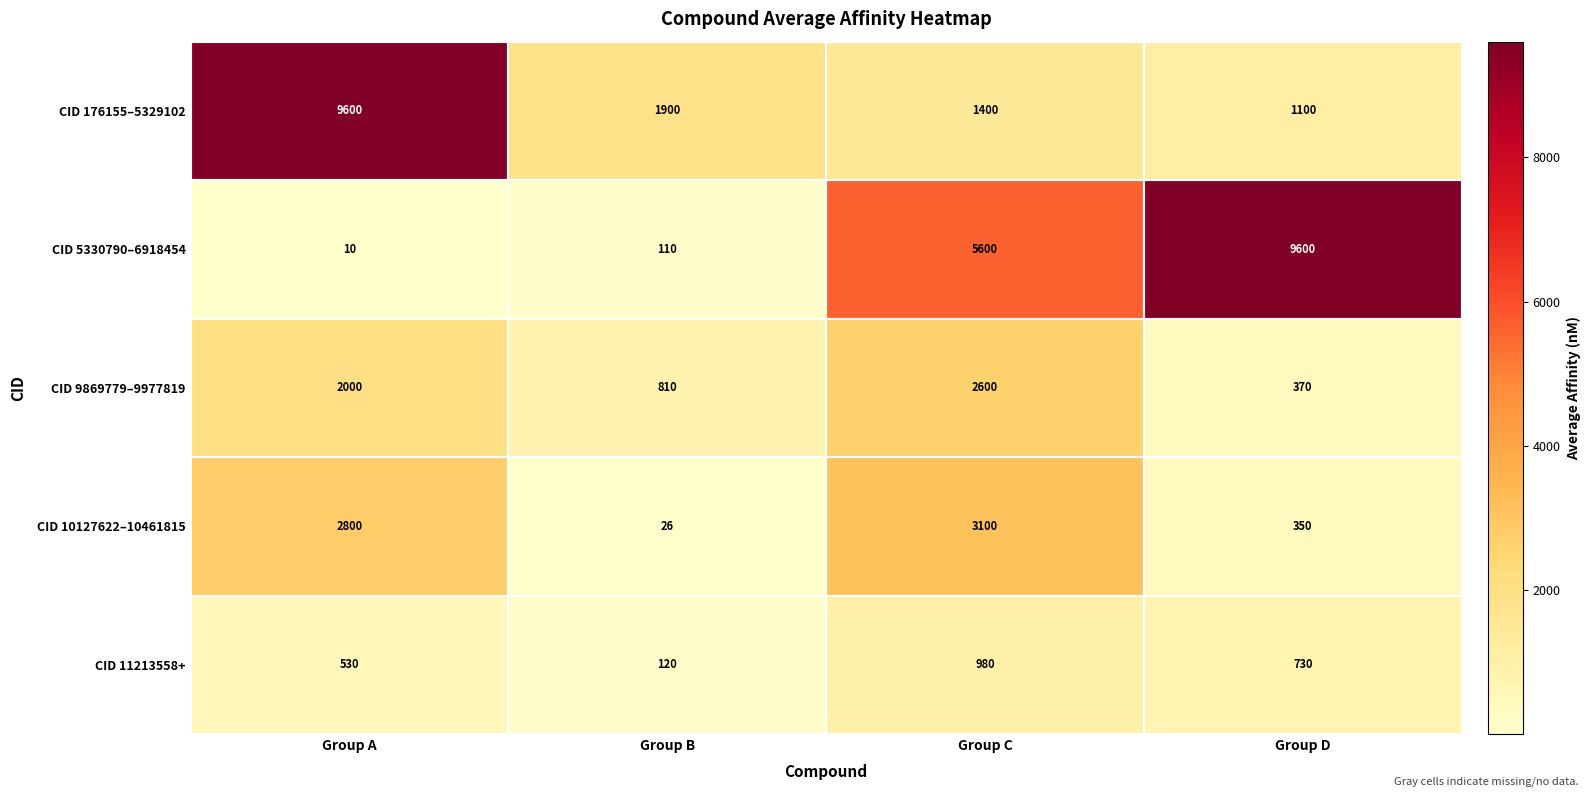

Rank the series at Group C from highest to lowest value.

CID 5330790–6918454, CID 10127622–10461815, CID 9869779–9977819, CID 176155–5329102, CID 11213558+